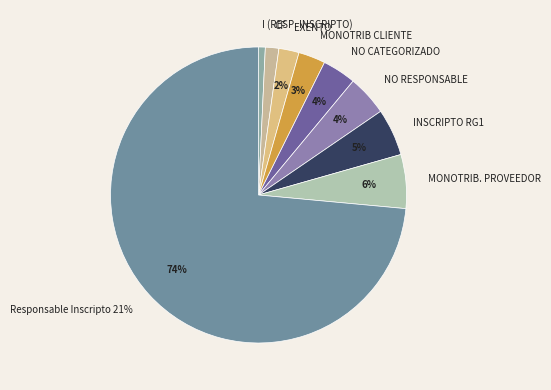

True or false: NO CATEGORIZADO accounts for 1% of the total.

False